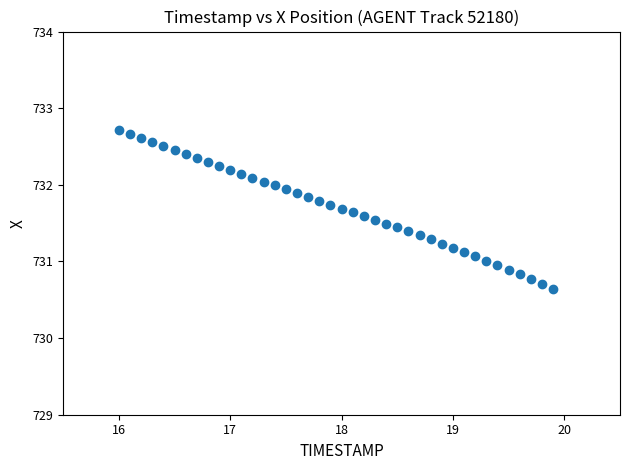

What is the range of X values (max minus min)?

3.9